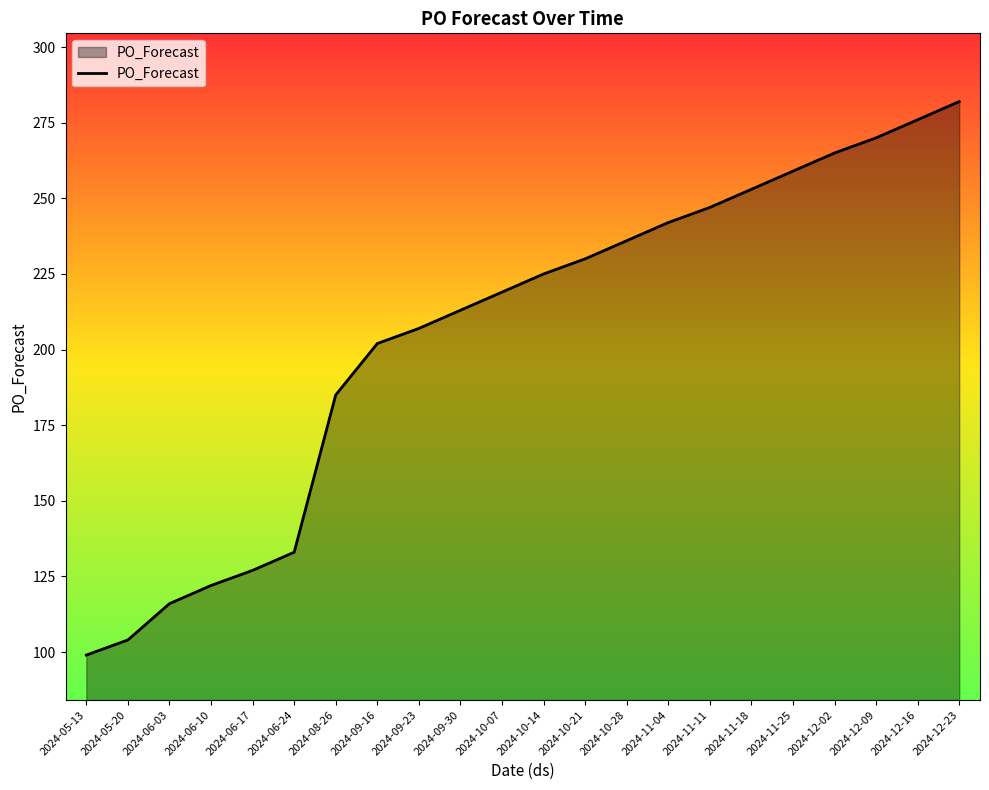

The value at 2024-06-24 is 235. True or false?

False